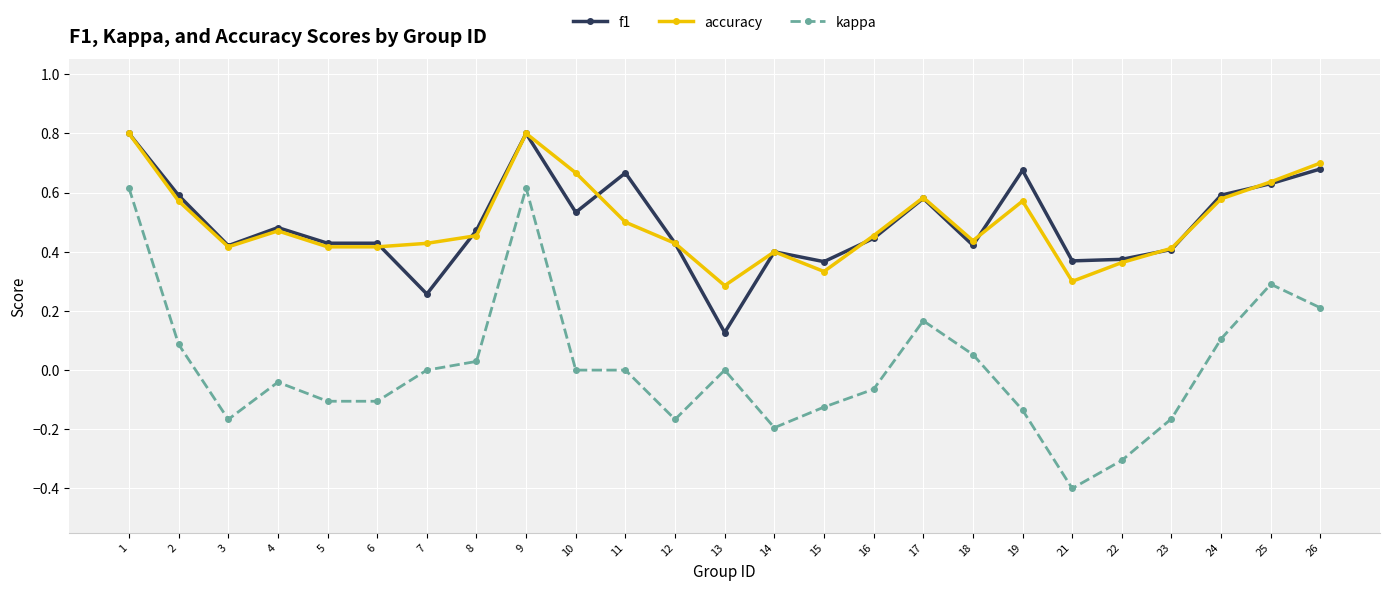

Which series has the largest range (max minus min)?

kappa